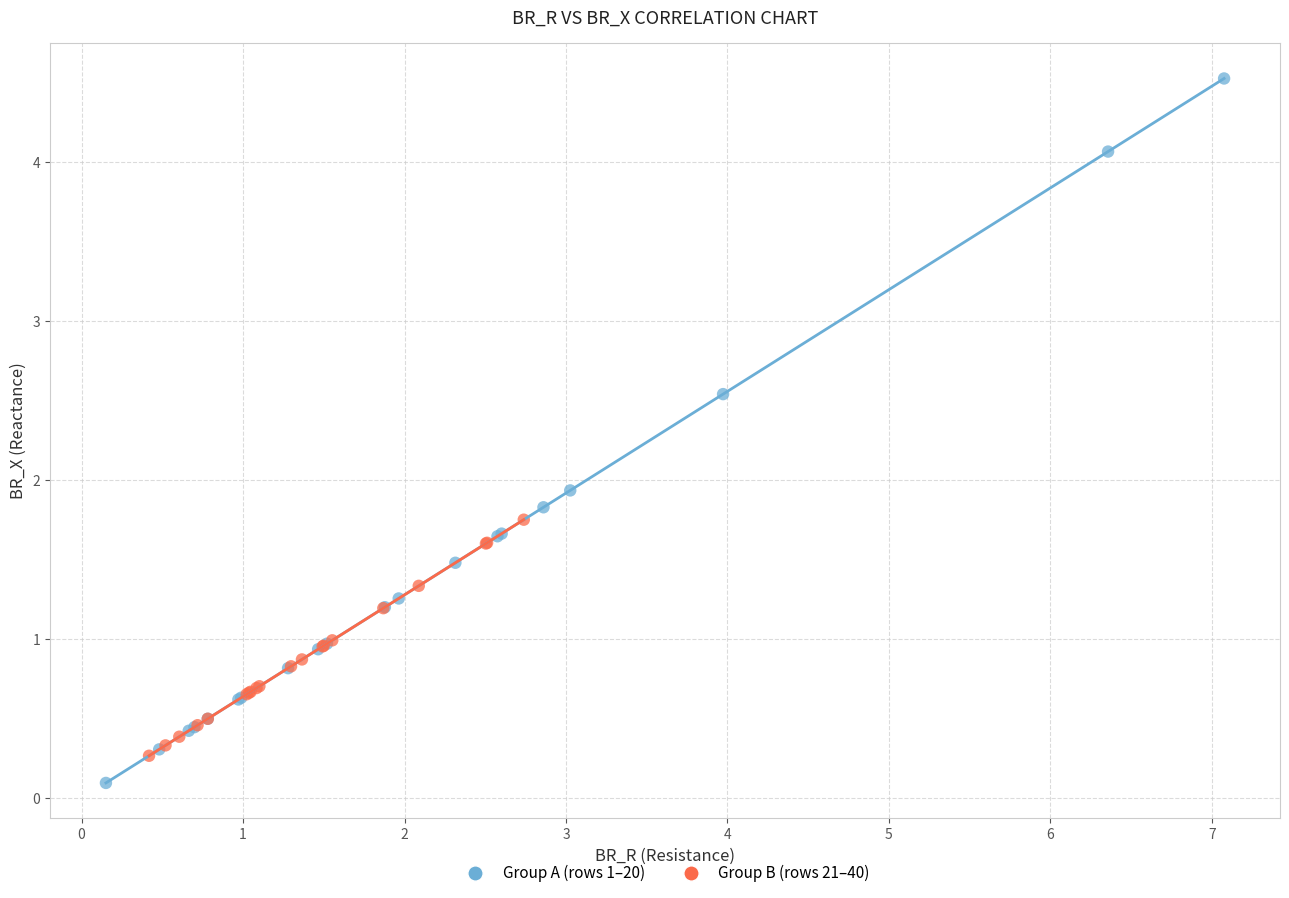

Which series contains the highest Y value?

Group A (rows 1–20)